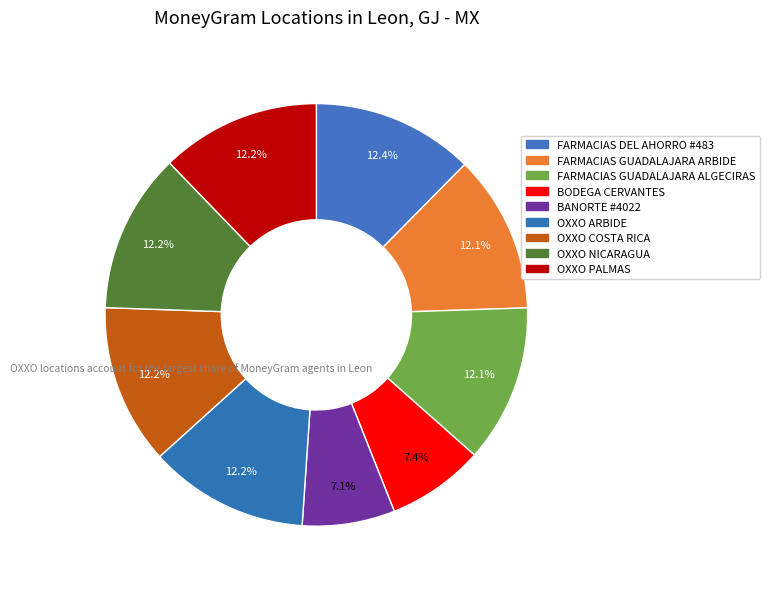

Which category has the biggest portion of the pie?

FARMACIAS DEL AHORRO #483